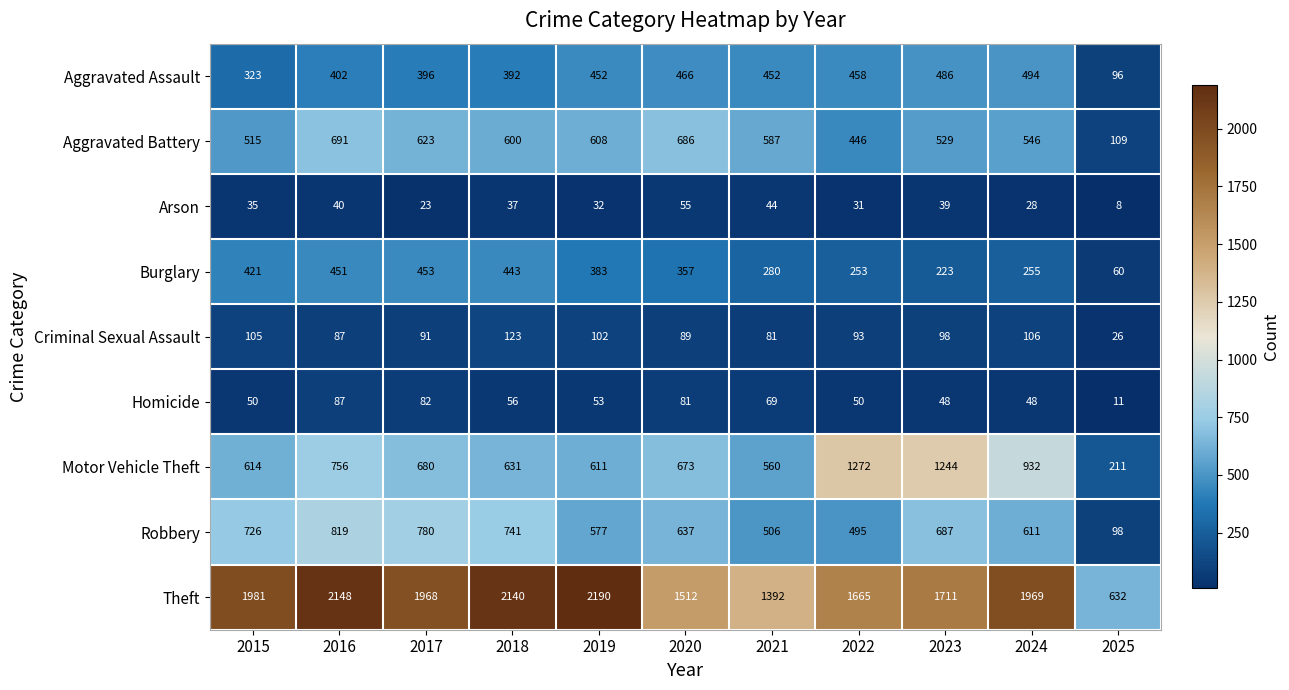

Is it true that Homicide equals 56 at 2018?

True